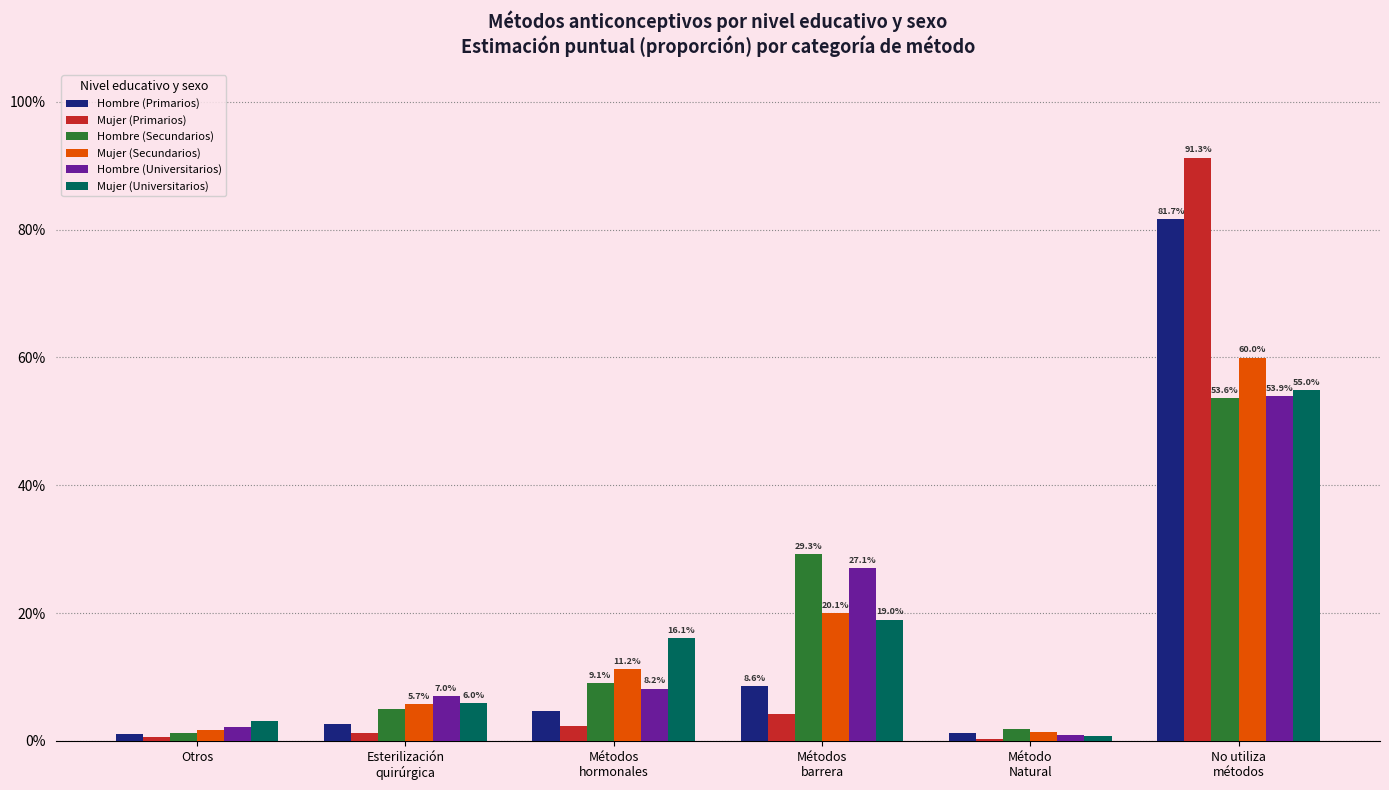

What are all the series names shown in the legend?

Hombre (Primarios), Mujer (Primarios), Hombre (Secundarios), Mujer (Secundarios), Hombre (Universitarios), Mujer (Universitarios)